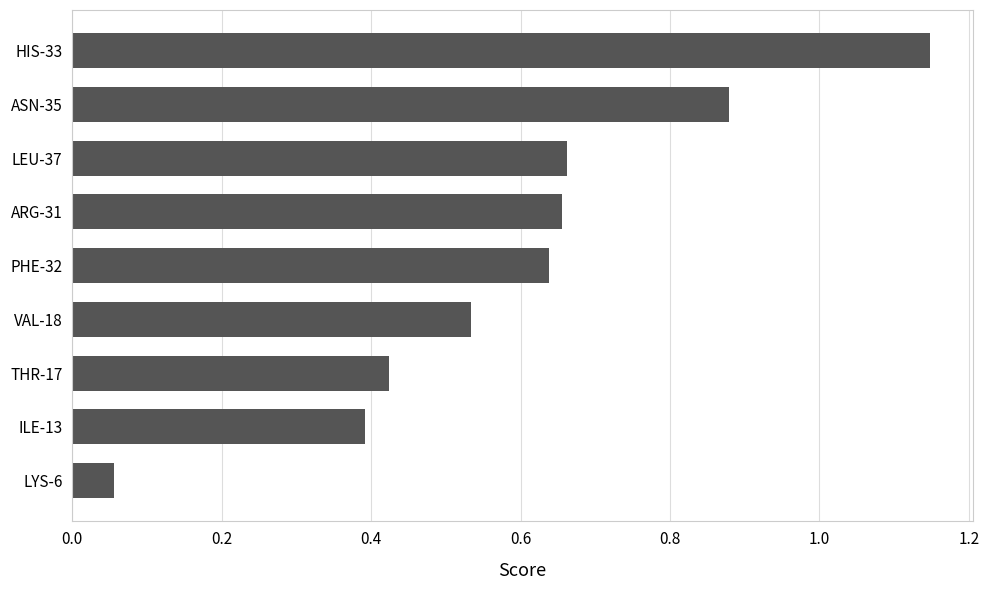

What is the change in value from THR-17 to VAL-18?

+0.1